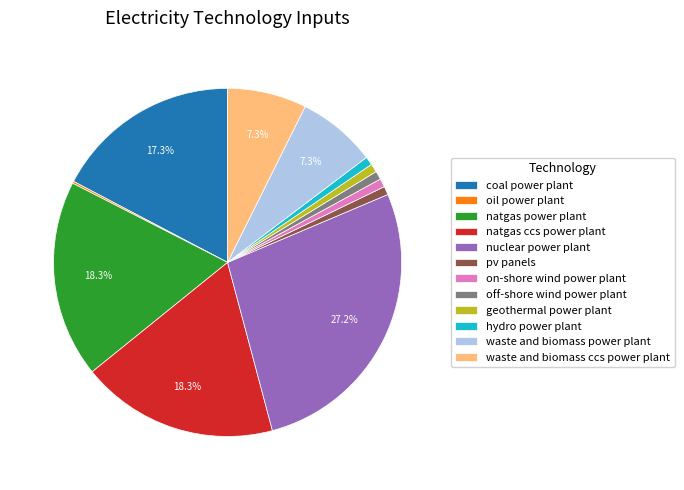

Which slice is the largest?

nuclear power plant